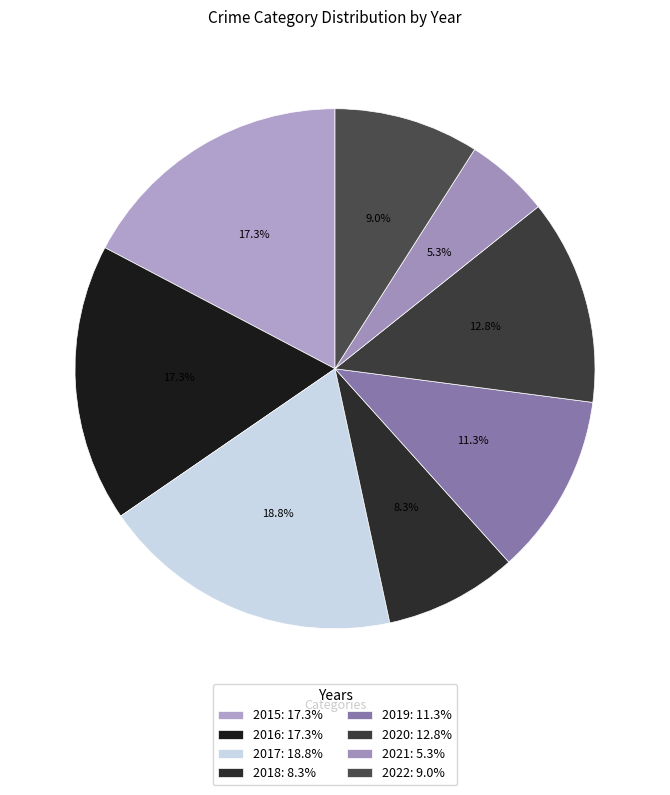

How many slices are in this pie chart?

8